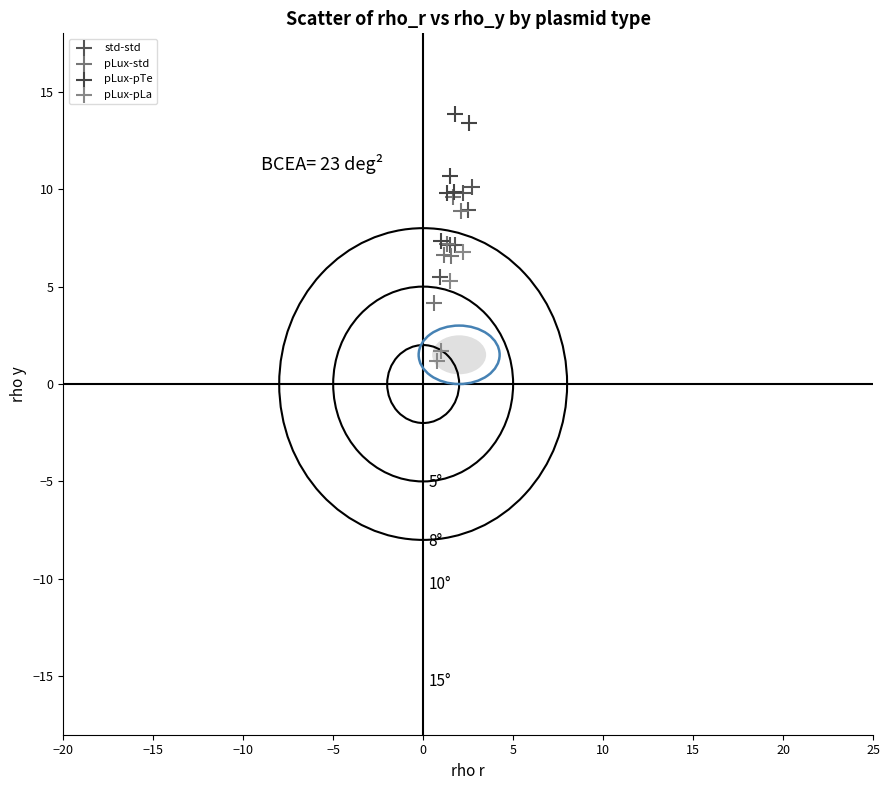

Which series contains the lowest Y value?

pLux-pLa